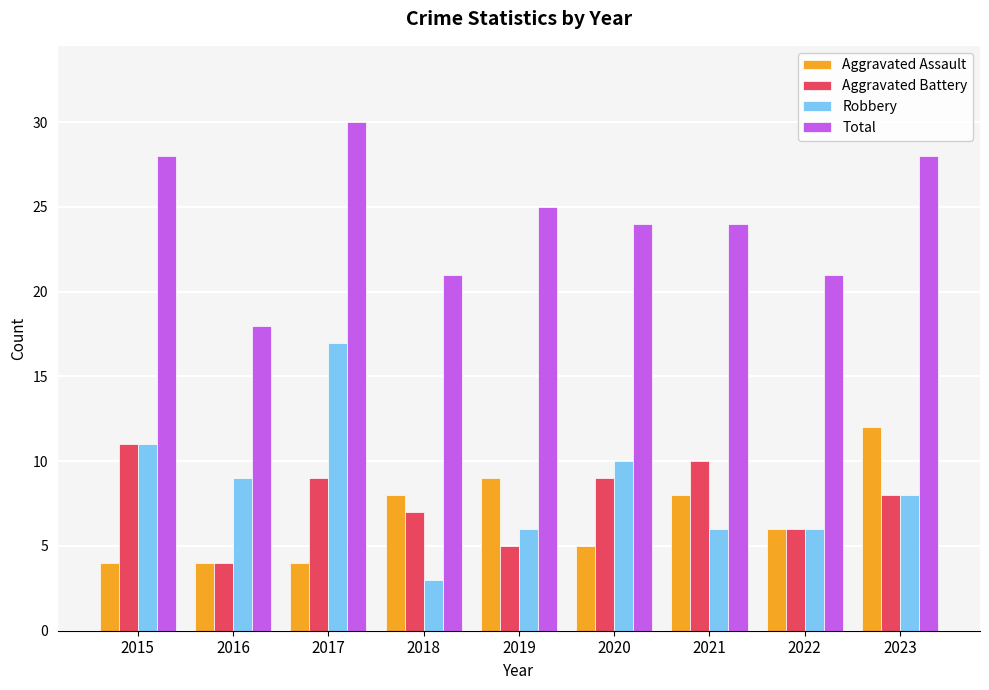

What is the value of the Total bar at the 7th from the left?

24